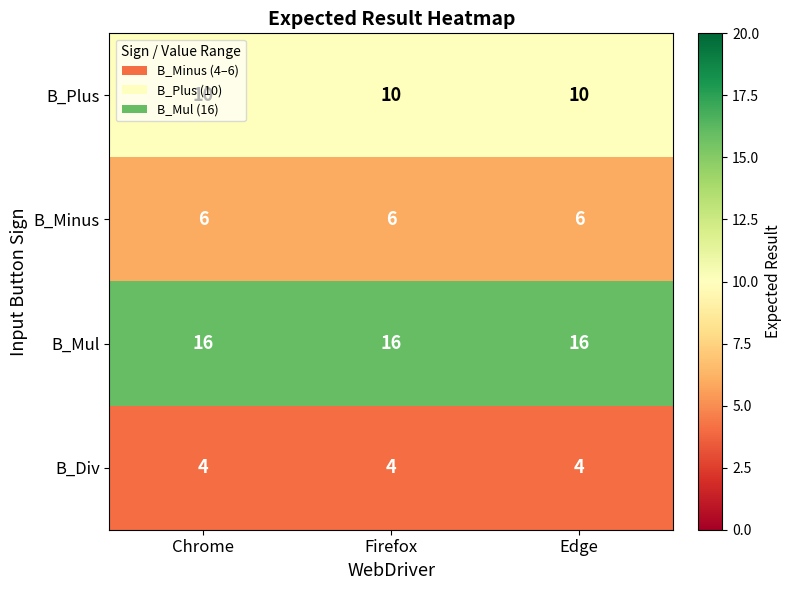

What is the sum of the B_Mul values at Chrome and Edge?

32